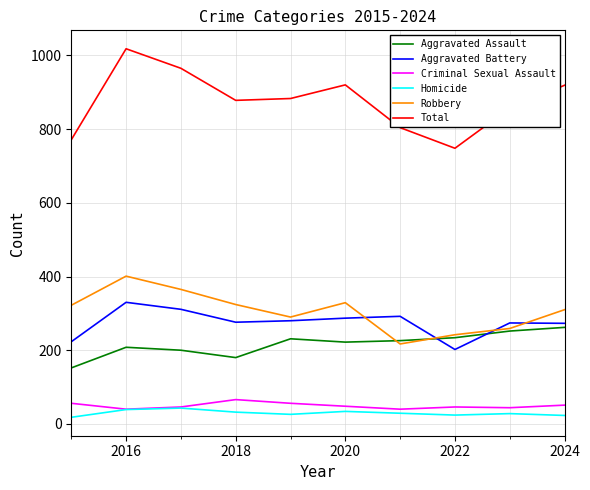

True or false: Total and Criminal Sexual Assault cross at least once.

False